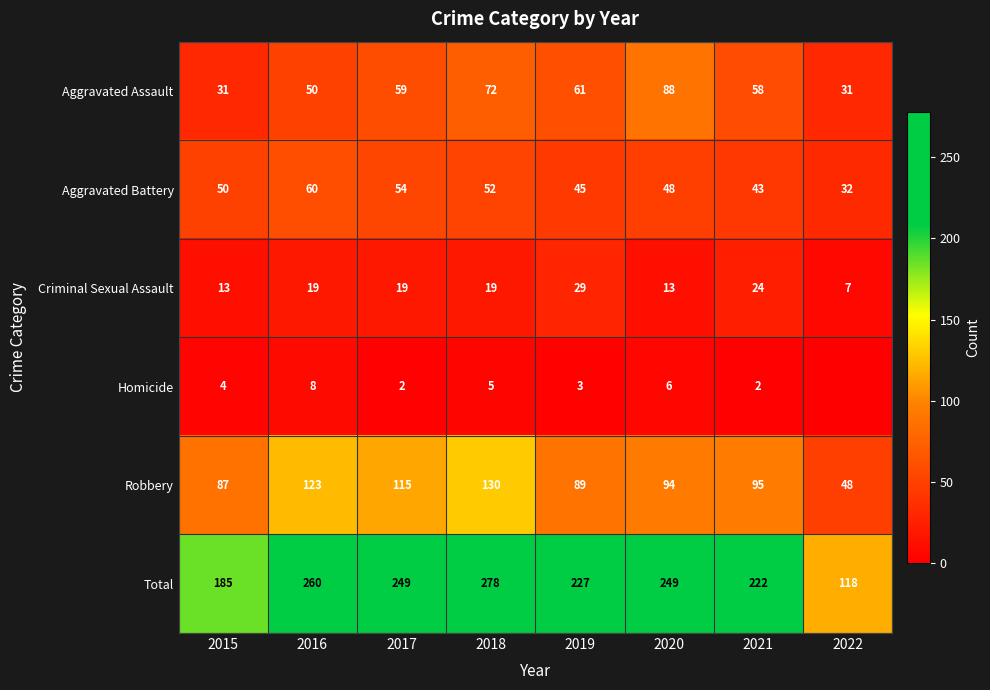

Is it true that Robbery equals 23 at 2021?

False